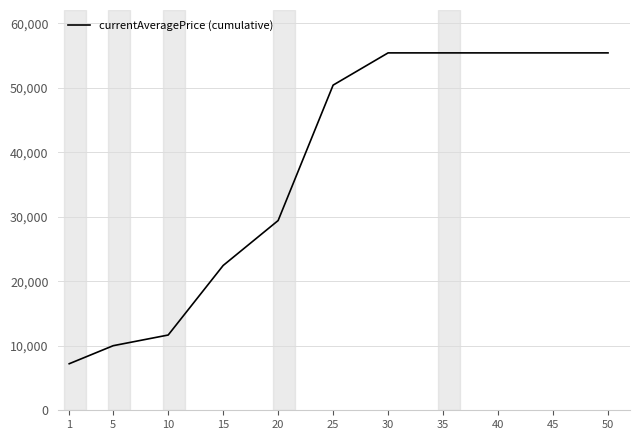

The value at 10 is 11672.9. True or false?

True